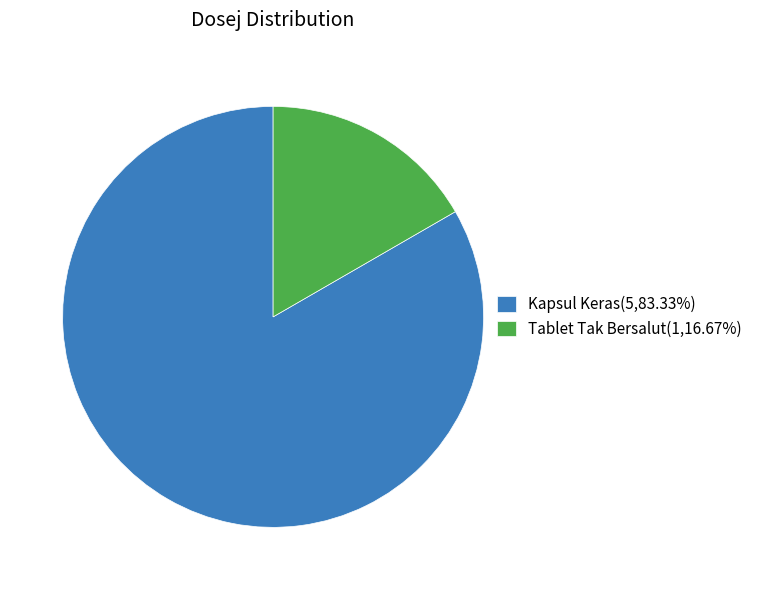

Approximately how many times larger is the value at Kapsul Keras(5,83.33%) compared to Tablet Tak Bersalut(1,16.67%)?

5.0